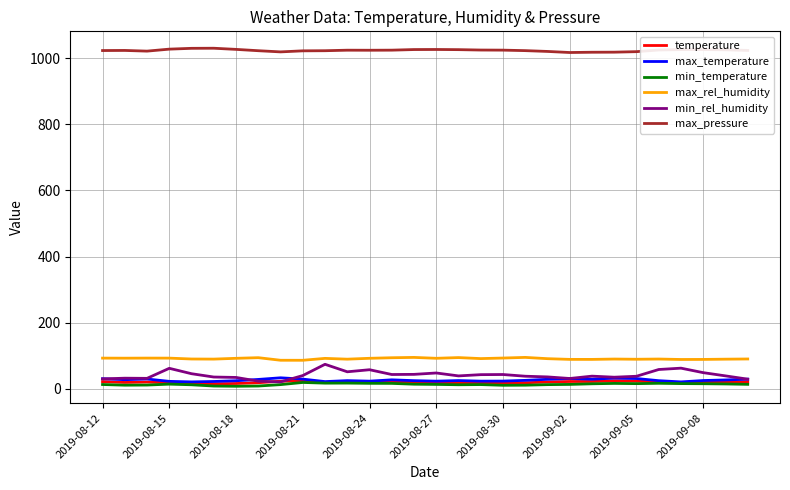

True or false: max_rel_humidity and max_pressure intersect in this chart.

False